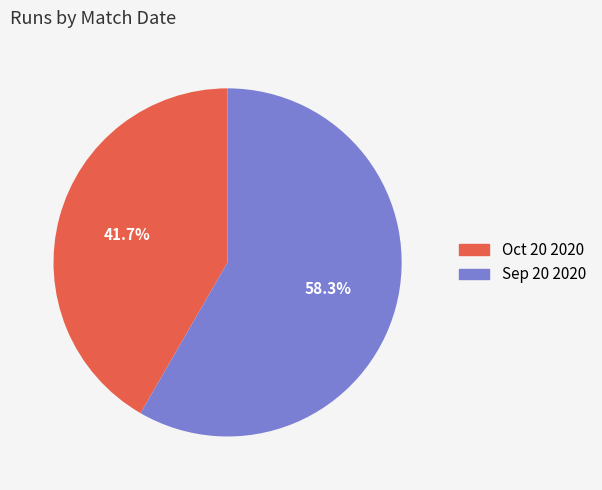

What is the ratio of the value at Sep 20 2020 to the value at Oct 20 2020?

1.4